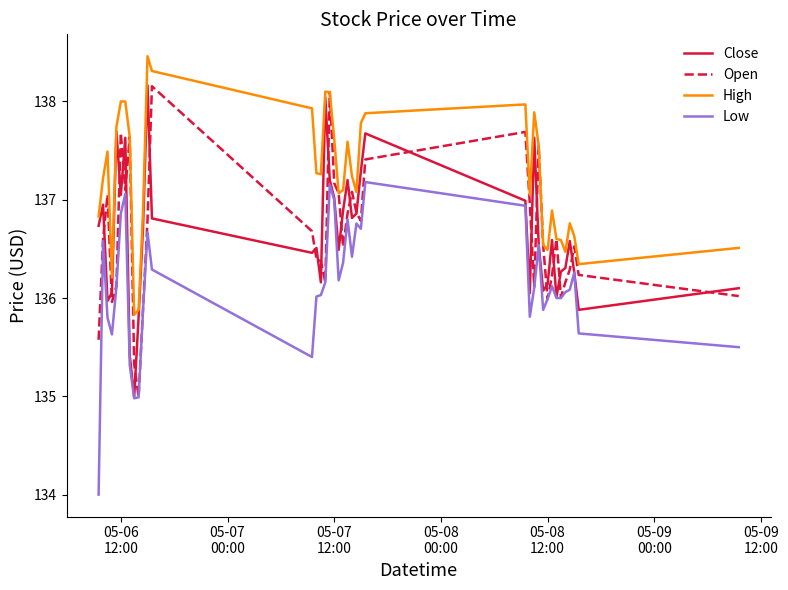

What is the smallest value displayed?

134.0